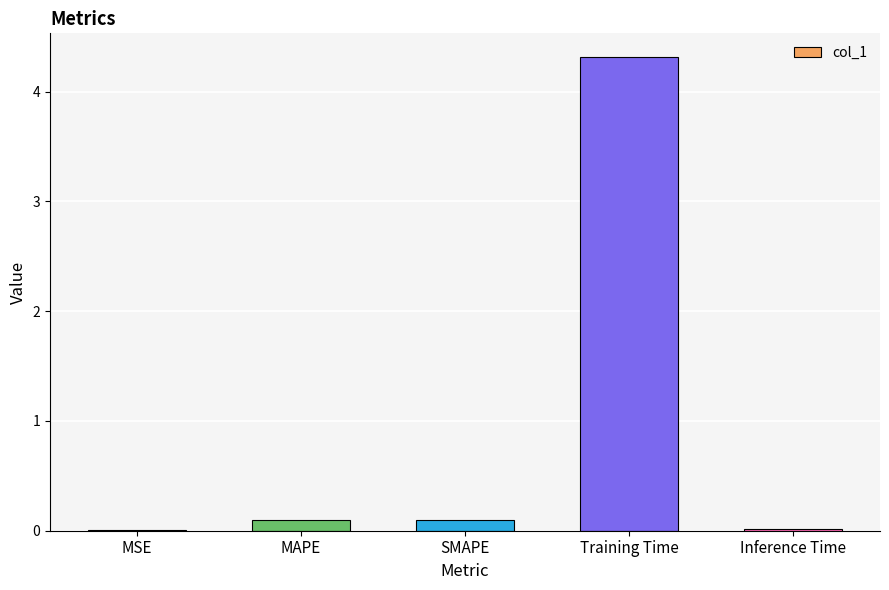

What is the greatest value displayed?

4.3